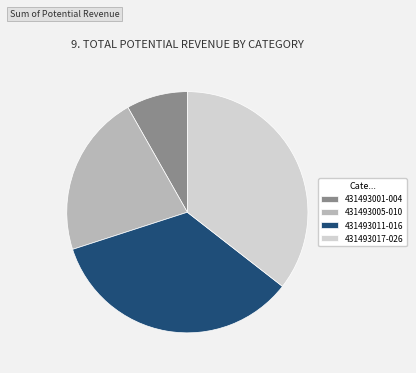

Is it true that 431493001-004 is 8% of the pie?

True